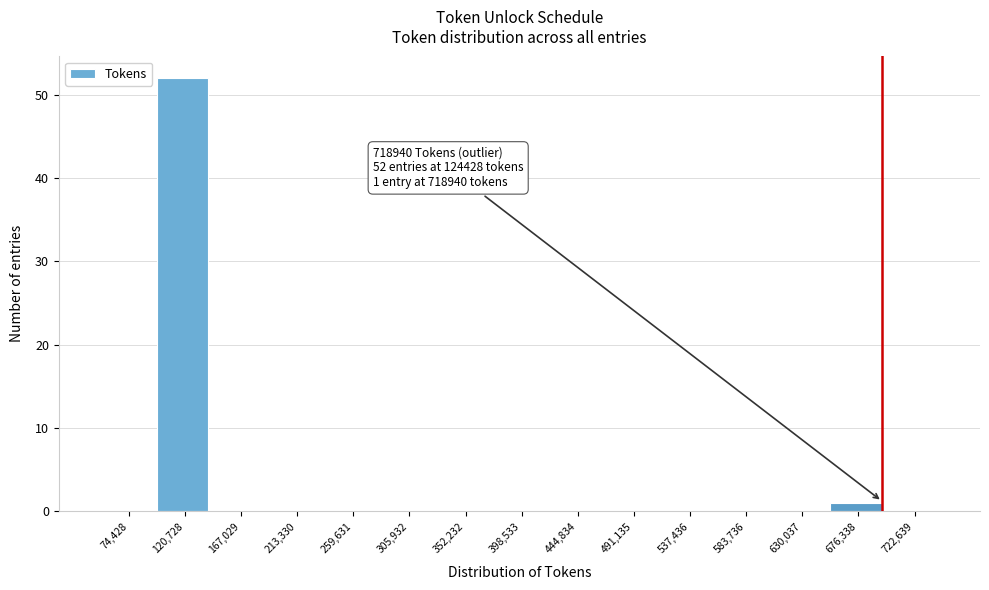

Reading right to left, extract all data points from this chart.

722,639=0	676,338=1	630,037=0	583,736=0	537,436=0	491,135=0	444,834=0	398,533=0	352,232=0	305,932=0	259,631=0	213,330=0	167,029=0	120,728=52	74,428=0